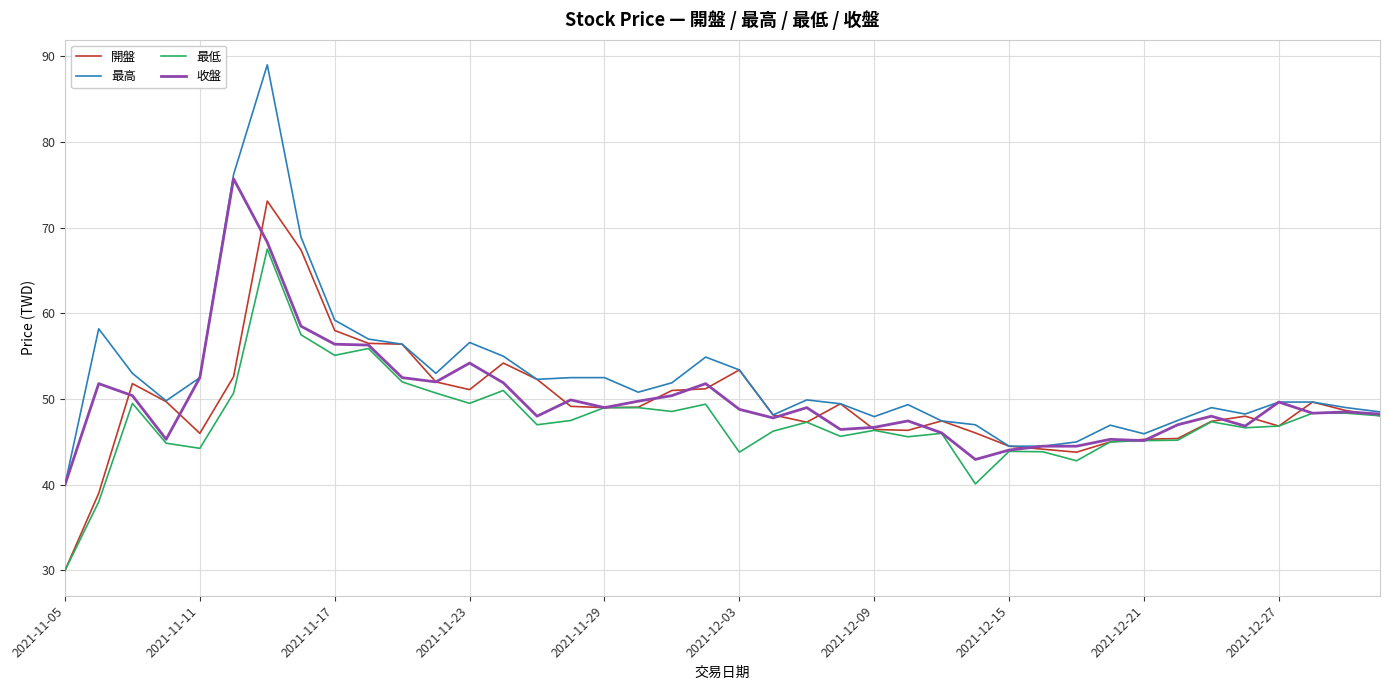

Which series has the widest spread of values?

最高